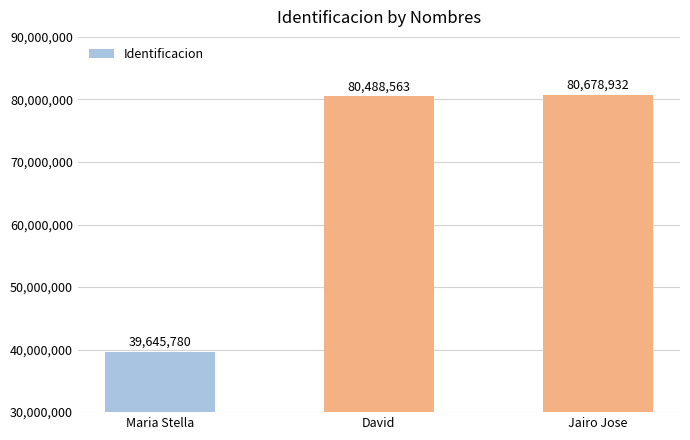

Are the bars grouped side by side (vs. stacked)?

No